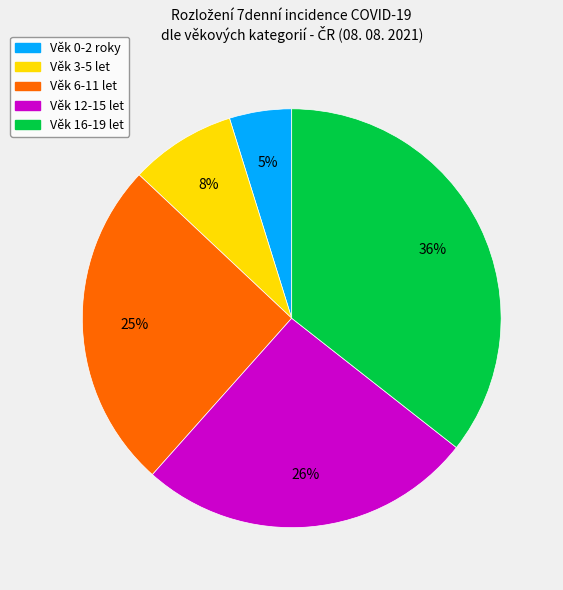

True or false: Věk 16-19 let accounts for 49% of the total.

False